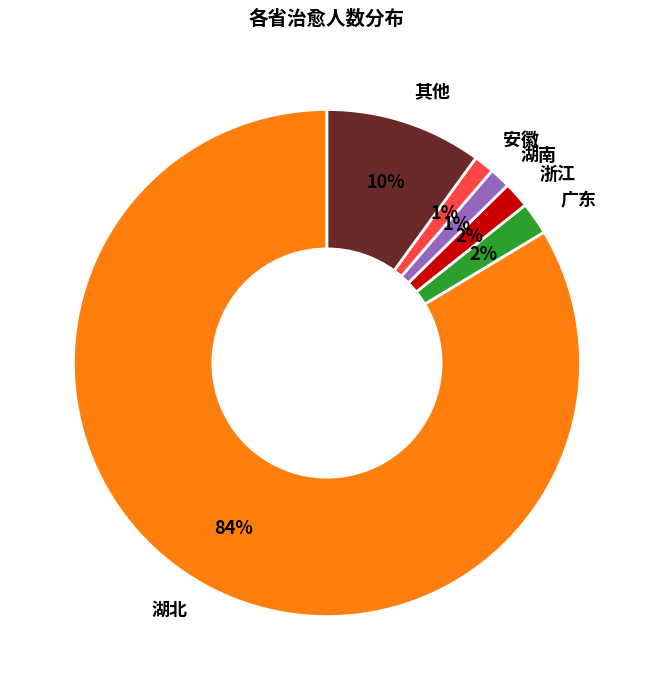

Does 湖北 account for over 50% of the chart?

Yes